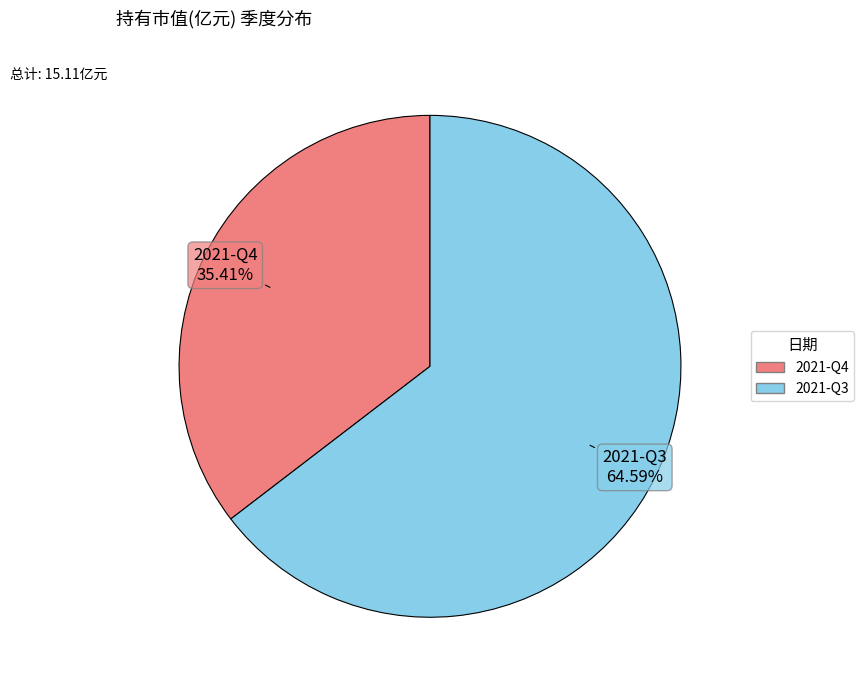

What is the smallest slice in the pie chart?

2021-Q4